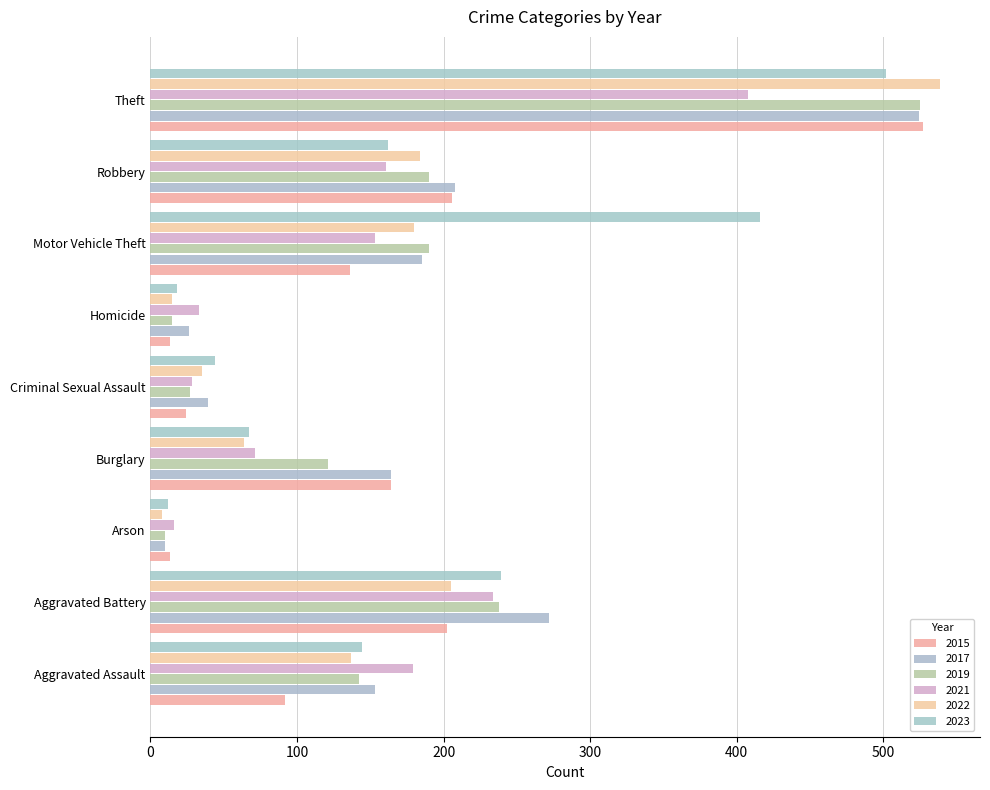

What are all the series names shown in the legend?

2015, 2017, 2019, 2021, 2022, 2023